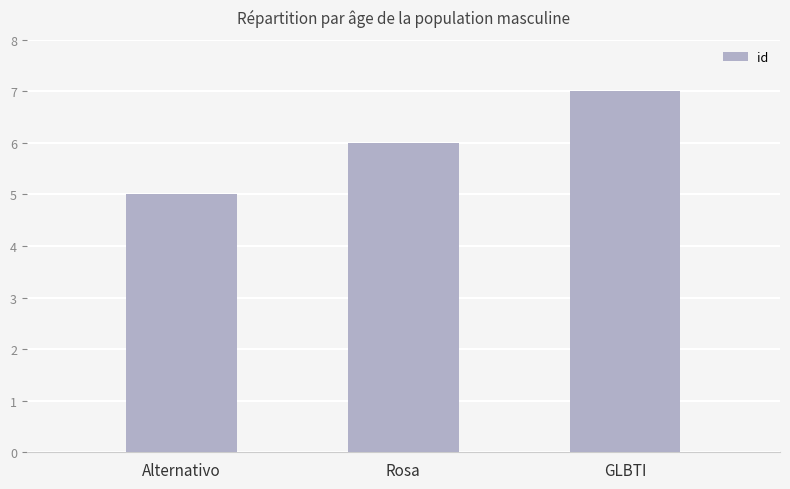

What is the approximate value at Rosa?

6